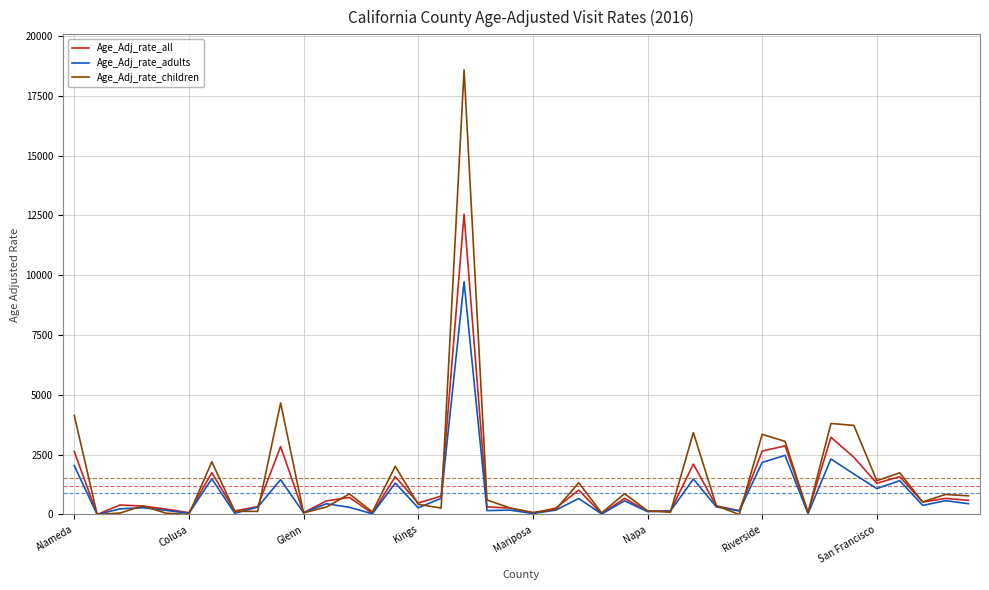

Which series has the largest range (max minus min)?

Age_Adj_rate_children